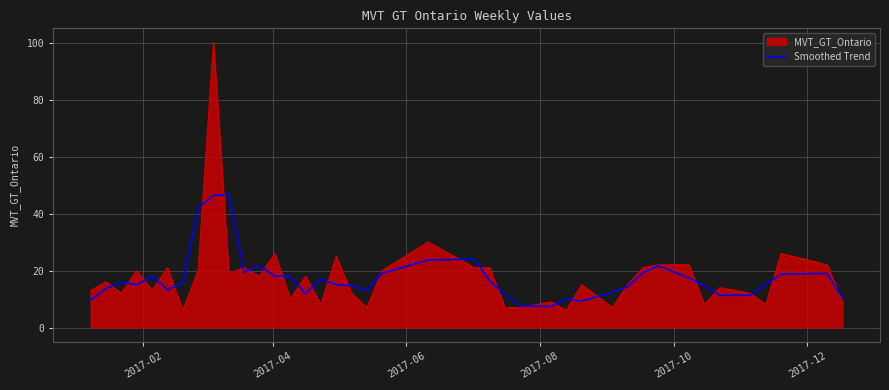

Which series has the largest range (max minus min)?

MVT_GT_Ontario